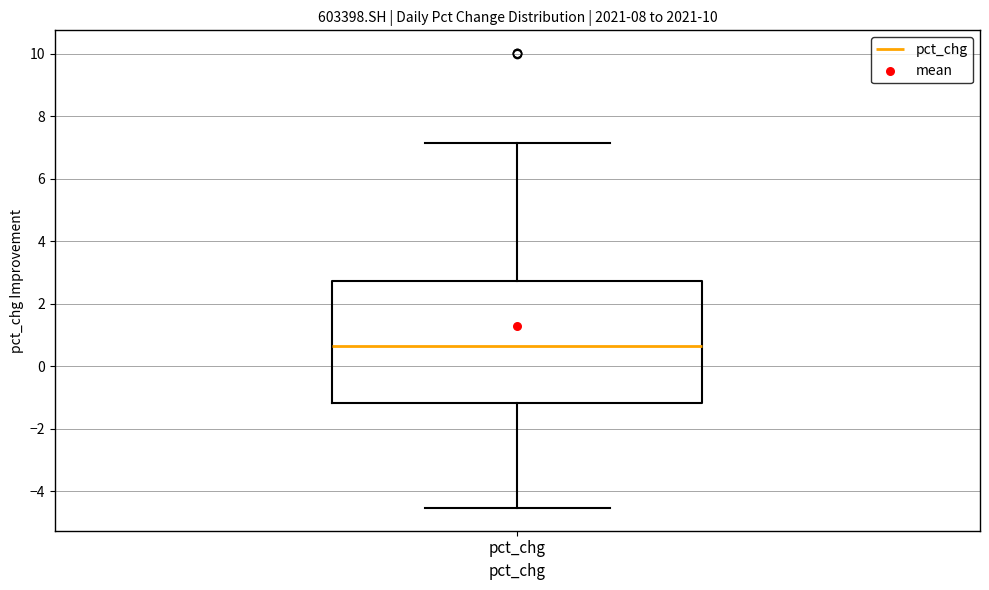

Where is the lower edge of the box for pct_chg on the y-axis? The values are not printed on the chart, so give them approximately, as read against the axis.

-1.2